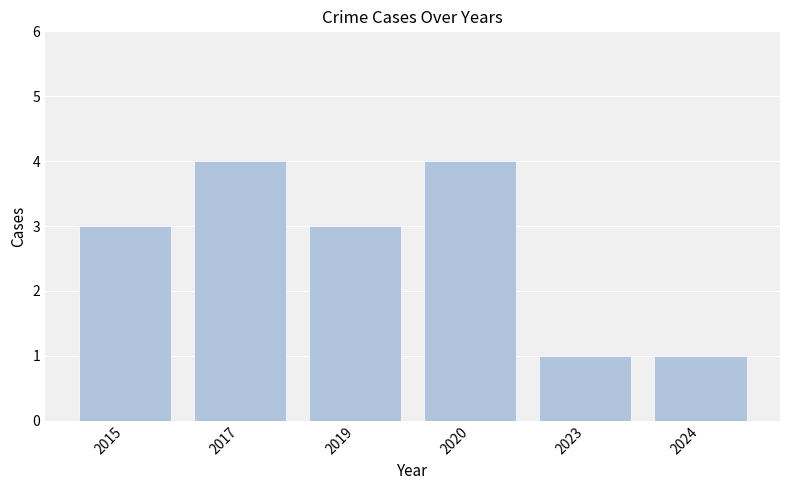

What is the sum of the values at 2020 and 2024?

5